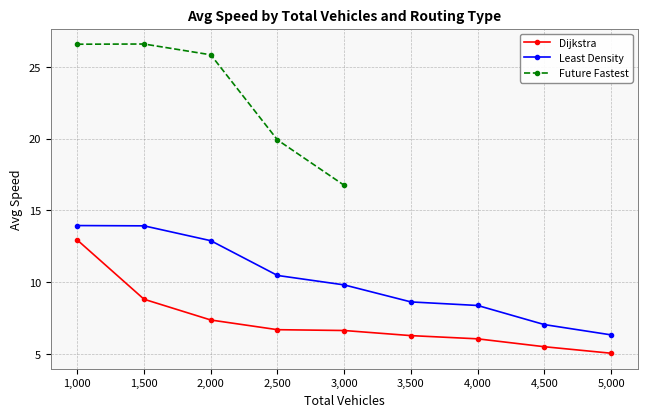

True or false: Dijkstra has a value of 6.3 at 3,500.

True